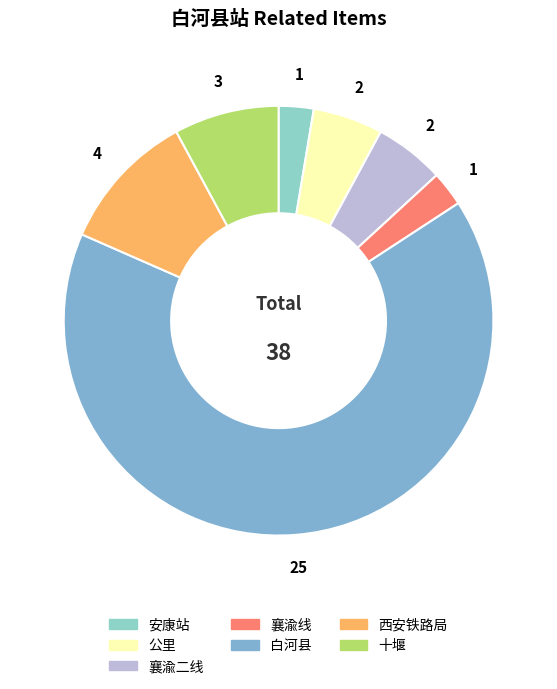

Combined, do 襄渝线 and 白河县 account for over 50%?

Yes